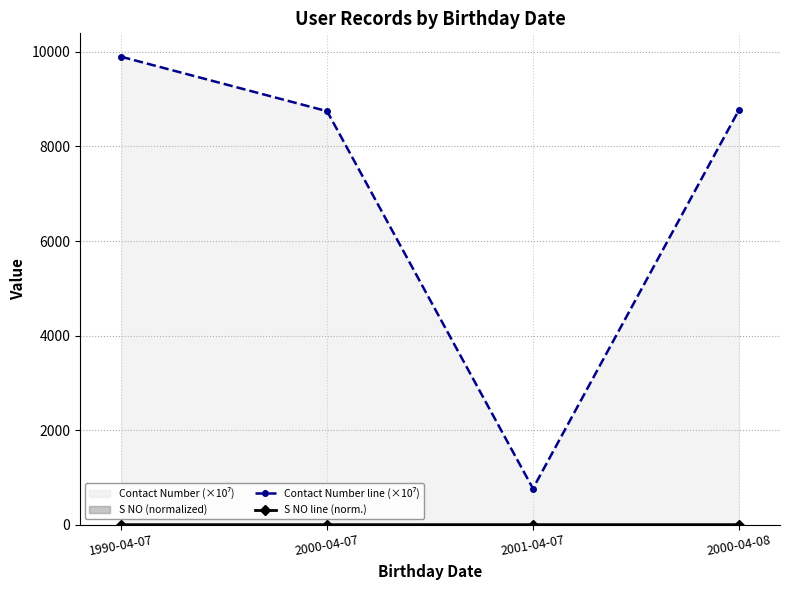

Rank the categories by Contact Number line (×10⁷) value from highest to lowest.

1990-04-07, 2000-04-08, 2000-04-07, 2001-04-07